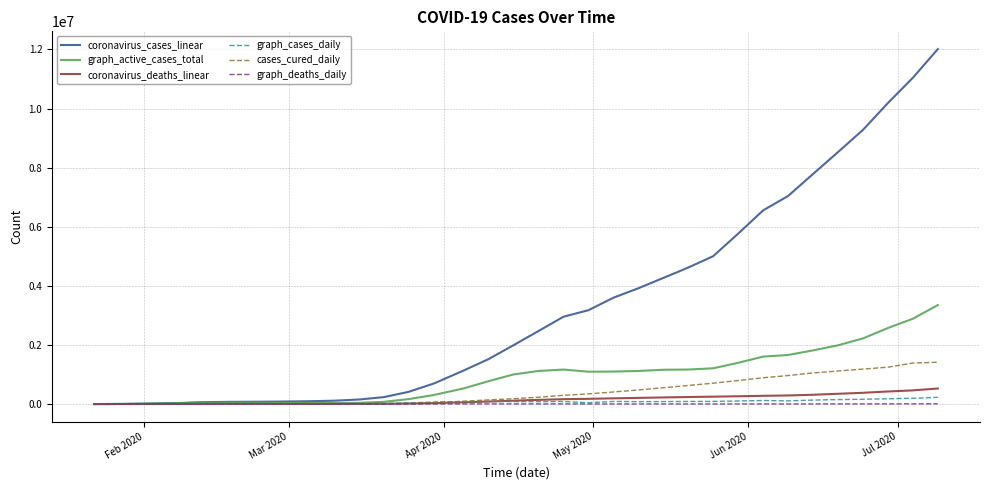

Which series has the largest range (max minus min)?

coronavirus_cases_linear